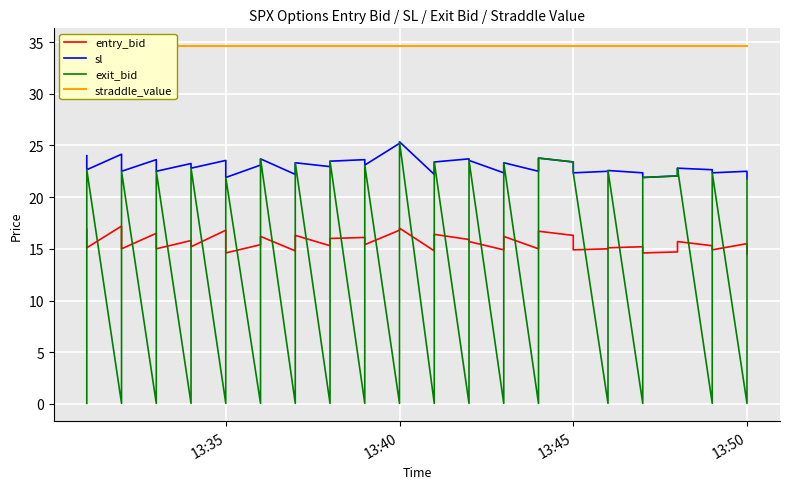

What is the difference between the maximum and minimum values in the exit_bid series?

25.3